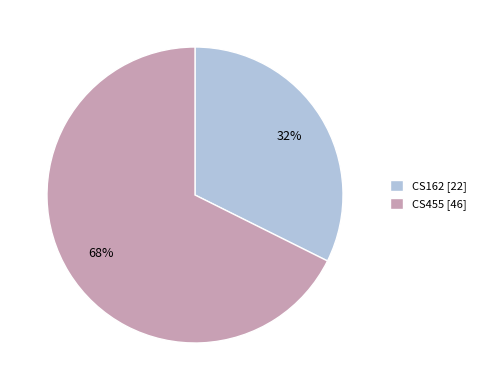

Rank the categories by value from lowest to highest.

CS162, CS455